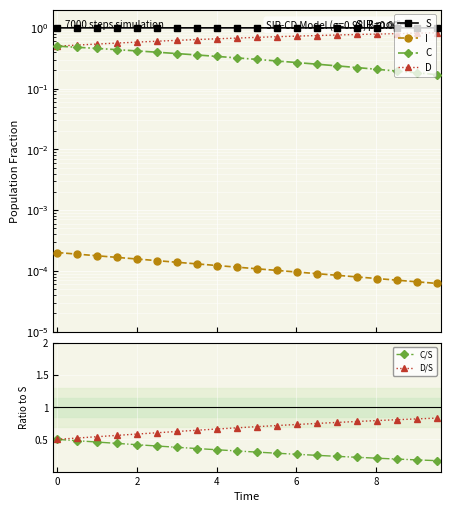

What is the sum of all D values?

13.6